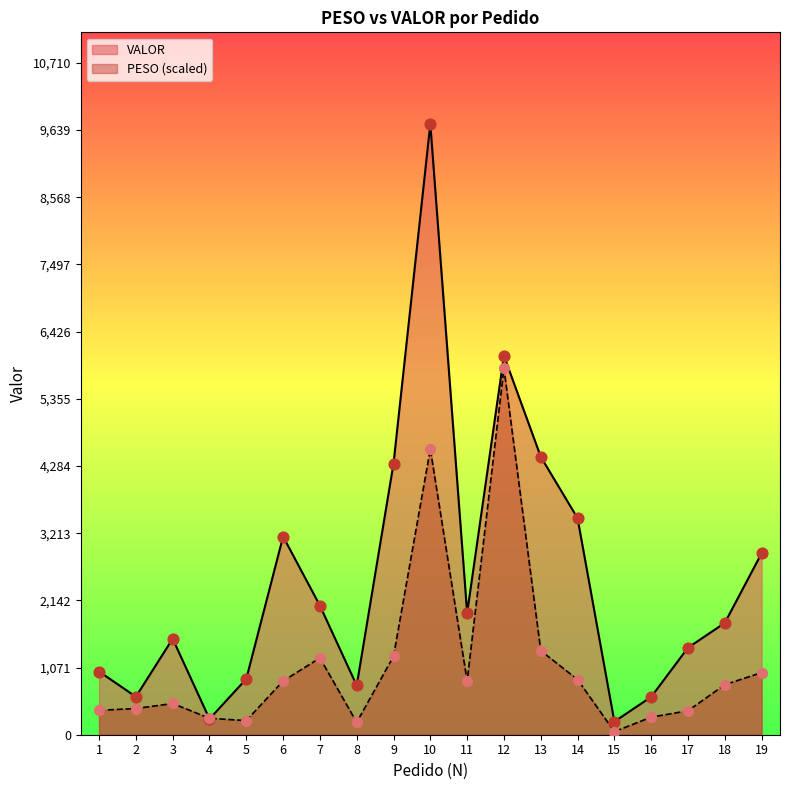

At which category is the sum across all series the highest?

10